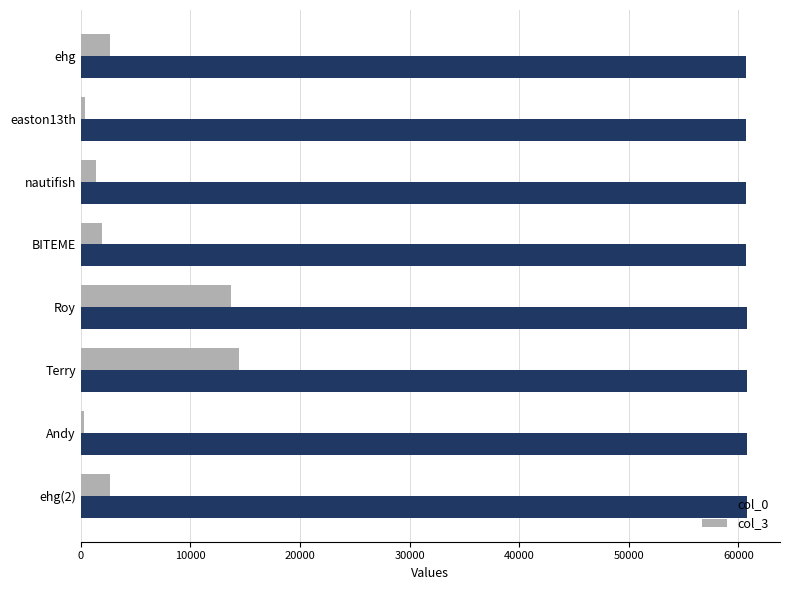

The value of col_3 at ehg is 2666. True or false?

True